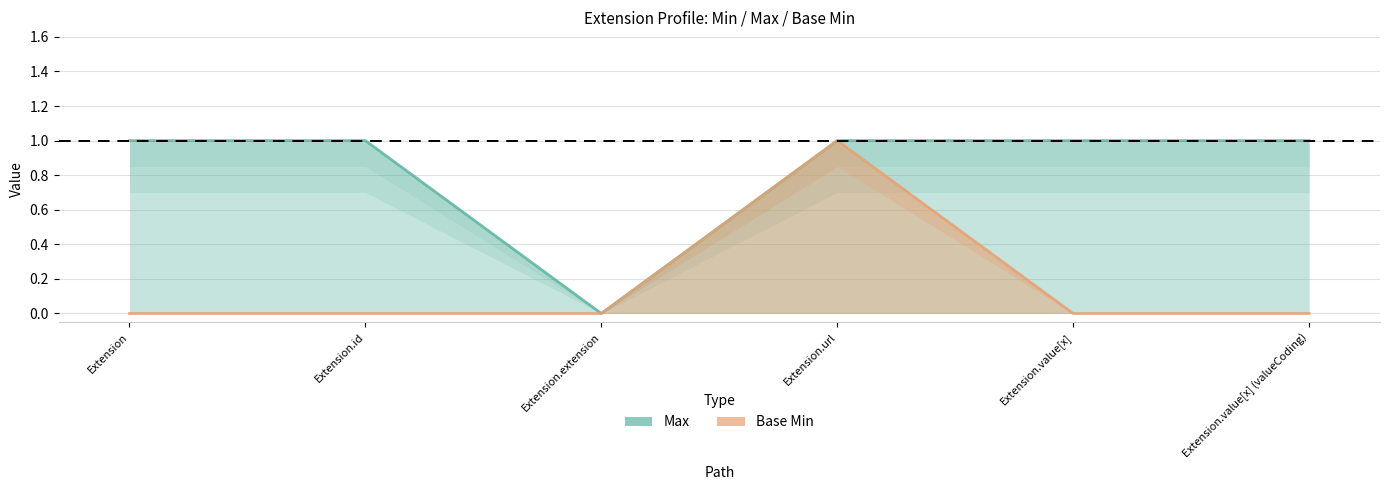

What is the difference between the maximum and minimum values in the Max series?

1